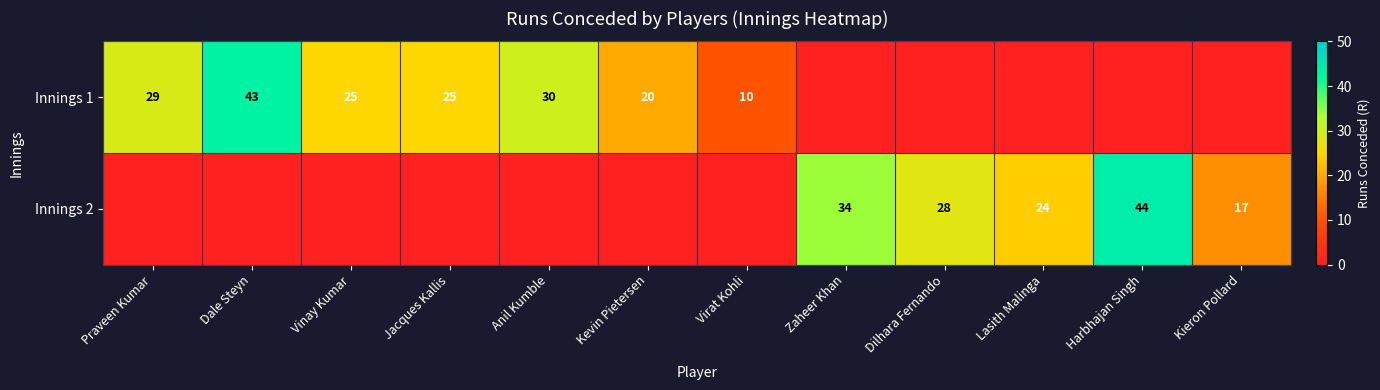

What is the sum of the Innings 1 values at Praveen Kumar and Dale Steyn?

72